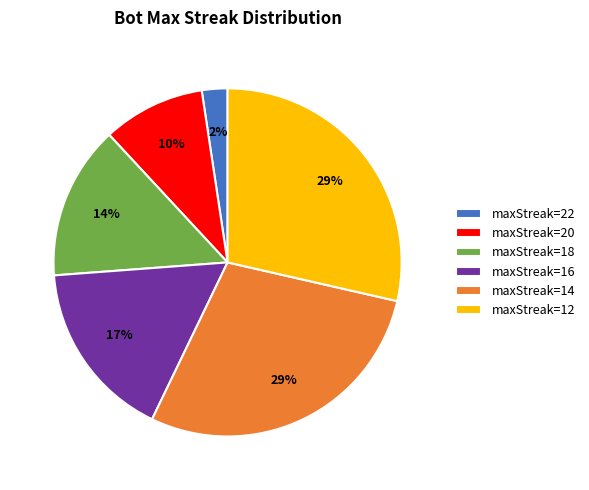

Do maxStreak=20 and maxStreak=16 together represent more than half of the pie?

No